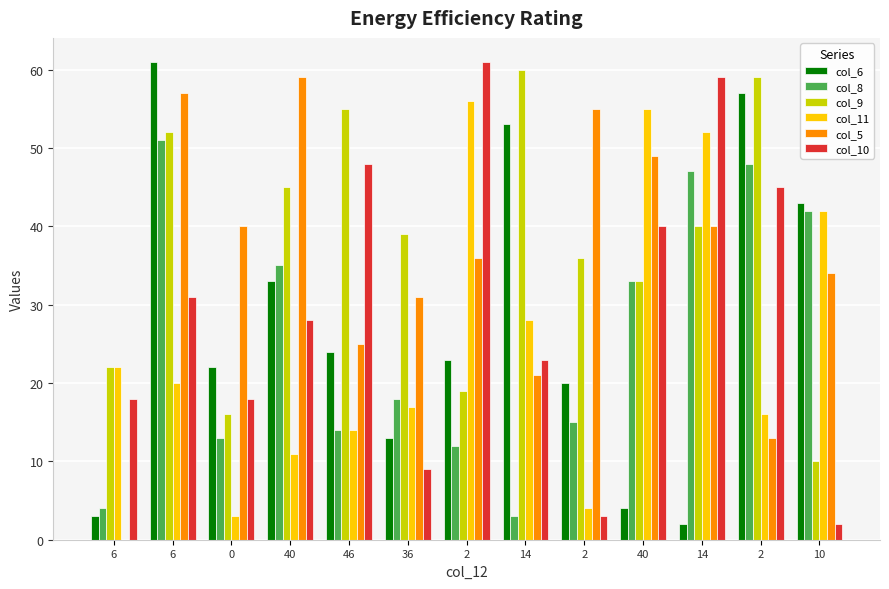

At which label is col_5 closest to 29?

36